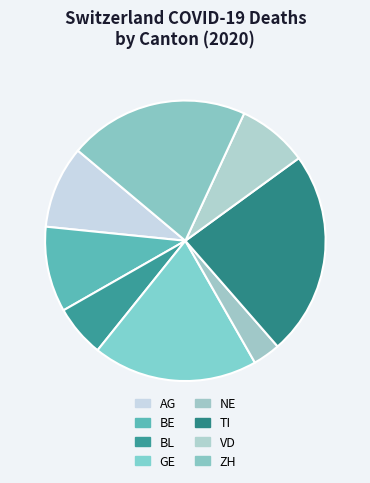

The VD slice represents 8% of the pie. True or false?

True